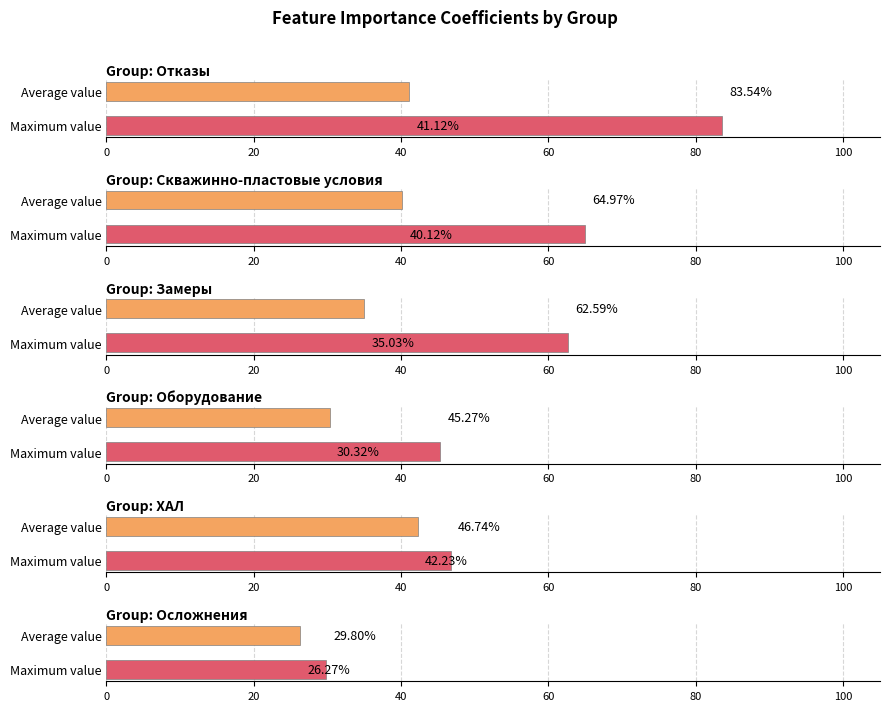

What position from the right is Скважинно-пластовые условия?

10